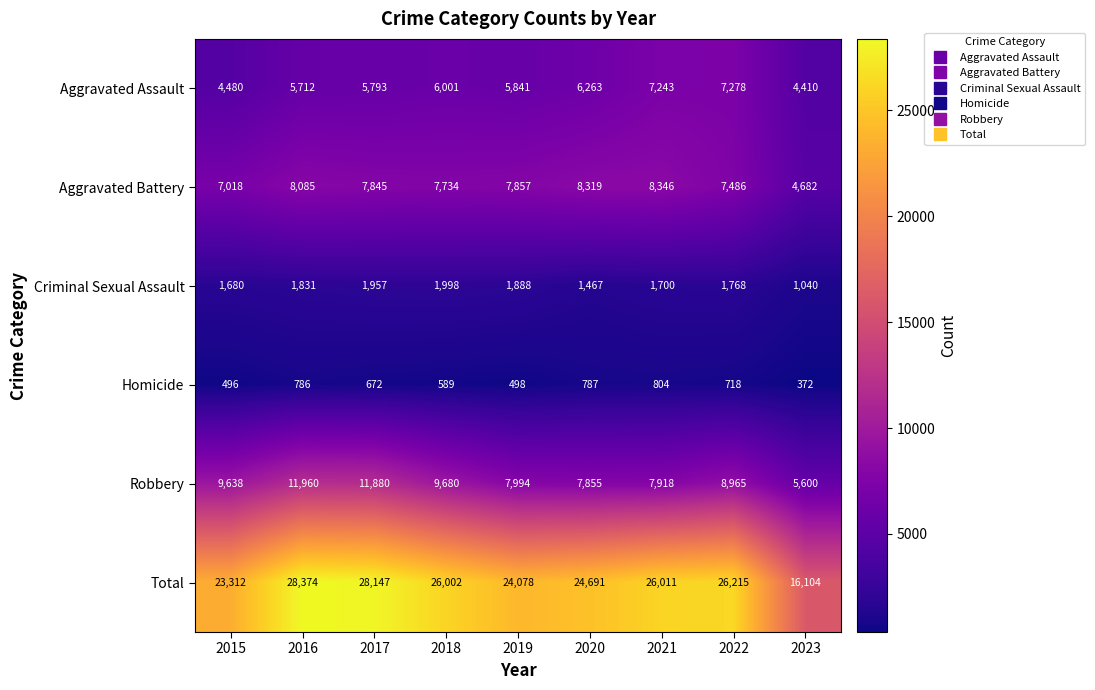

How many distinct data groups are displayed?

6